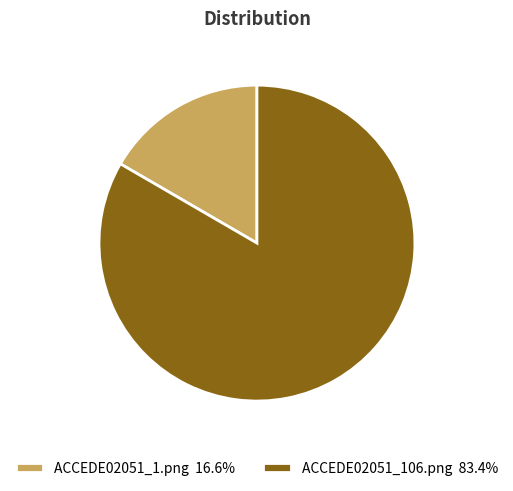

Combined, do ACCEDE02051_1.png 16.6% and ACCEDE02051_106.png 83.4% account for over 50%?

Yes